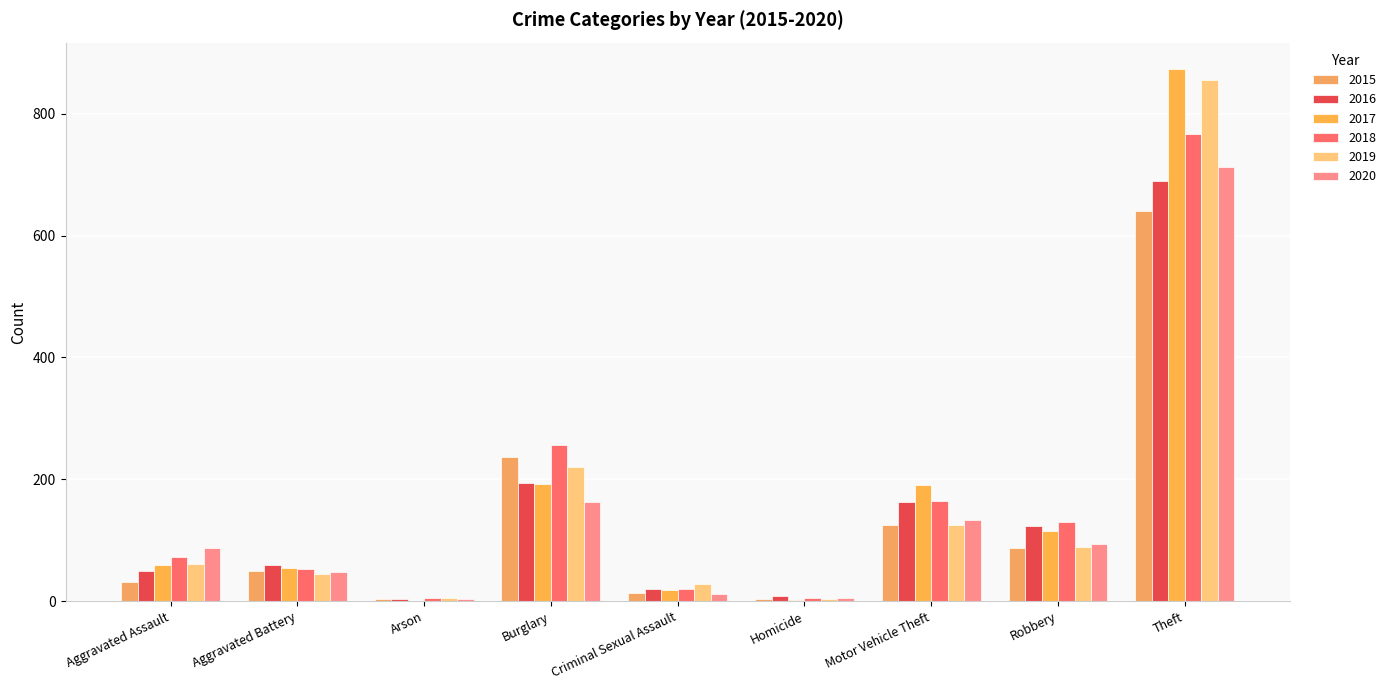

What is the difference between the 2015 values at Arson and Aggravated Battery?

47